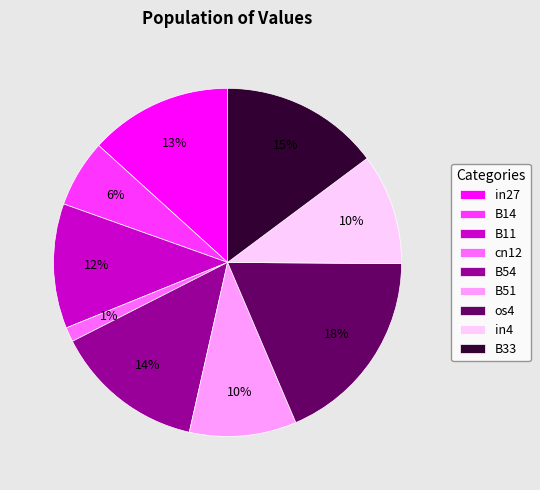

Which has a higher value, B14 or B11?

B11